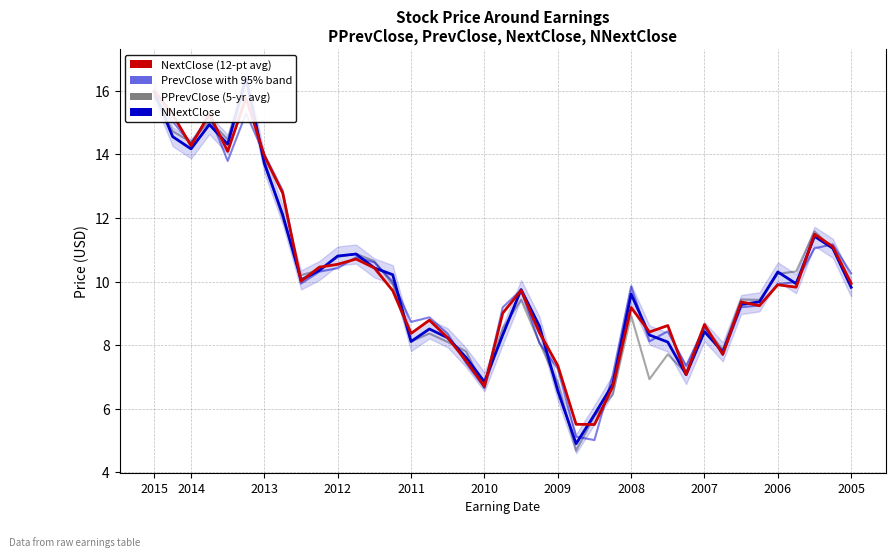

How many values in the NNextClose series exceed 9?

24